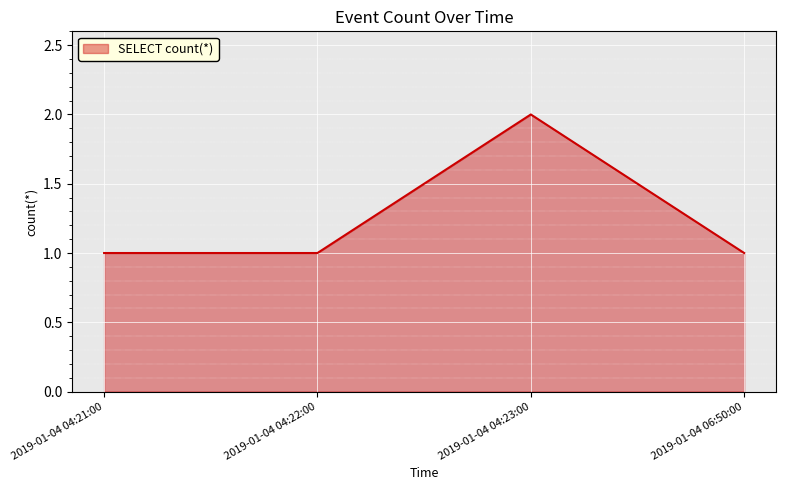

What is the minimum value shown in the chart?

1